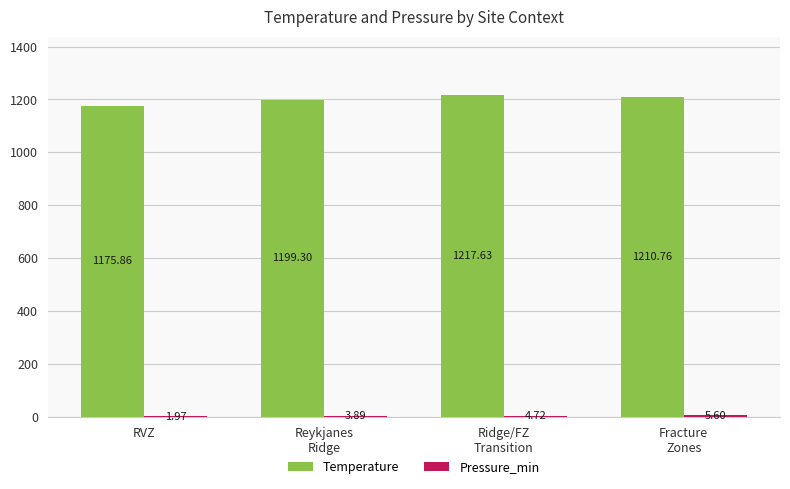

Between Reykjanes
Ridge and Fracture
Zones, which series saw the biggest shift?

Temperature